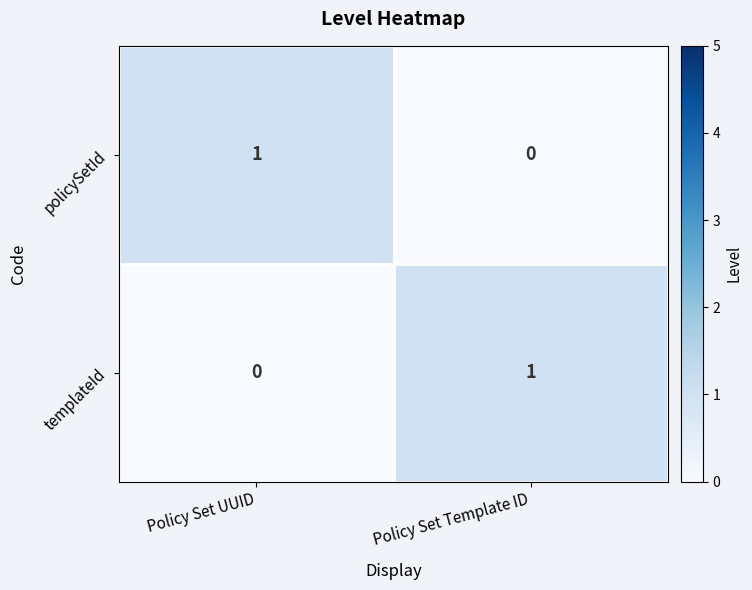

Which category has the lowest value in the templateId series?

Policy Set UUID